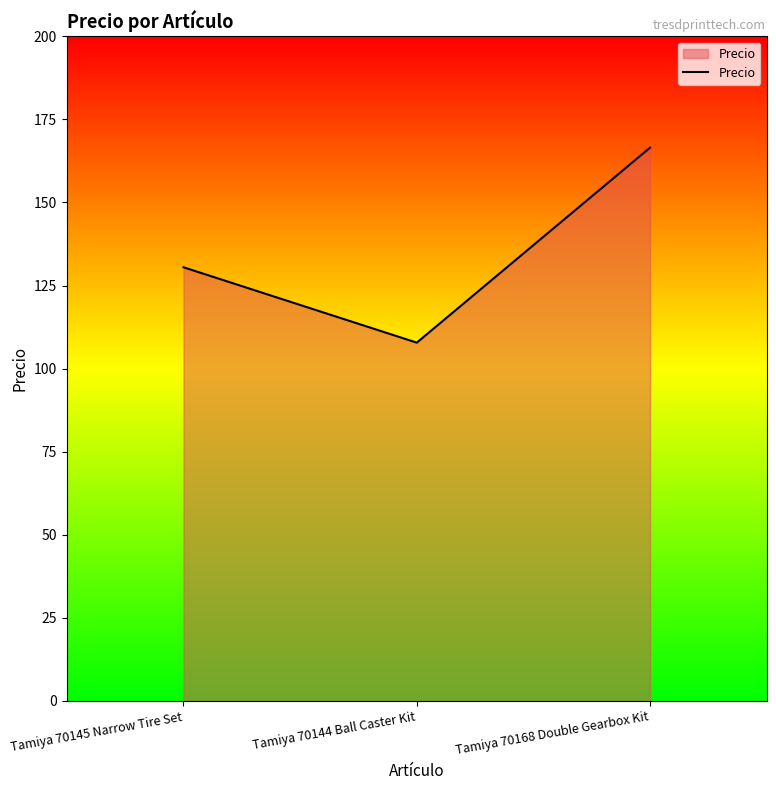

Which category has the lowest value across all series?

Tamiya 70144 Ball Caster Kit